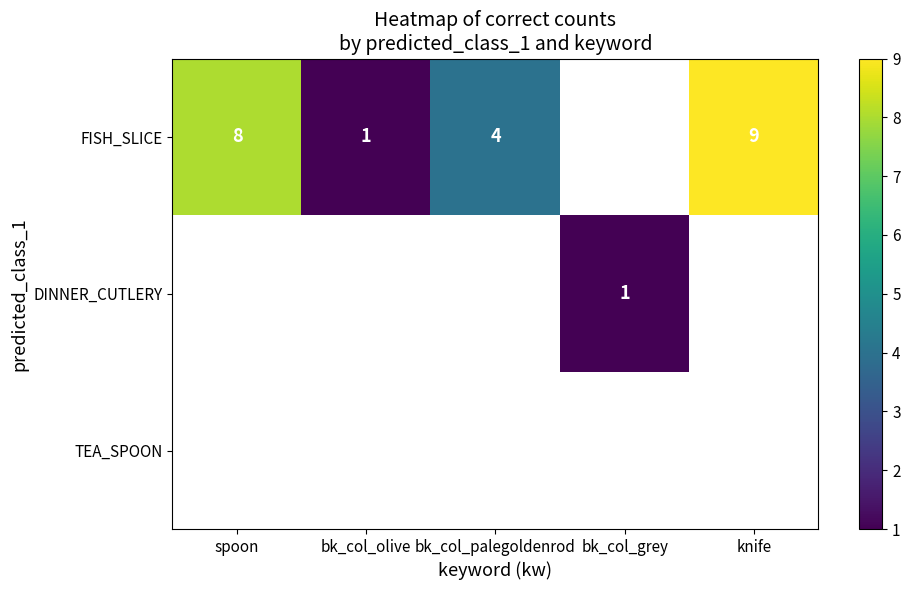

The value of FISH_SLICE at bk_col_palegoldenrod is 4. True or false?

True